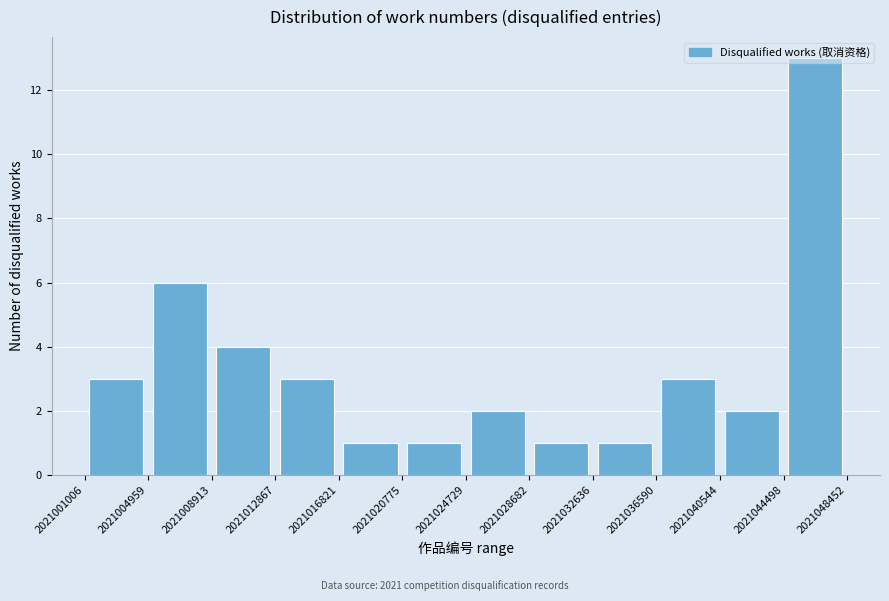

Reading left to right, transcribe this chart: for each bar, give the range it covers on the x-axis and its height. The values are not printed on the chart, so give them approximately, as read against the axis.

2021001006 to 2021004959: 3
2021004959 to 2021008913: 6
2021008913 to 2021012867: 4
2021012867 to 2021016821: 3
2021016821 to 2021020775: 1
2021020775 to 2021024729: 1
2021024729 to 2021028682: 2
2021028682 to 2021032636: 1
2021032636 to 2021036590: 1
2021036590 to 2021040544: 3
2021040544 to 2021044498: 2
2021044498 to 2021048452: 13